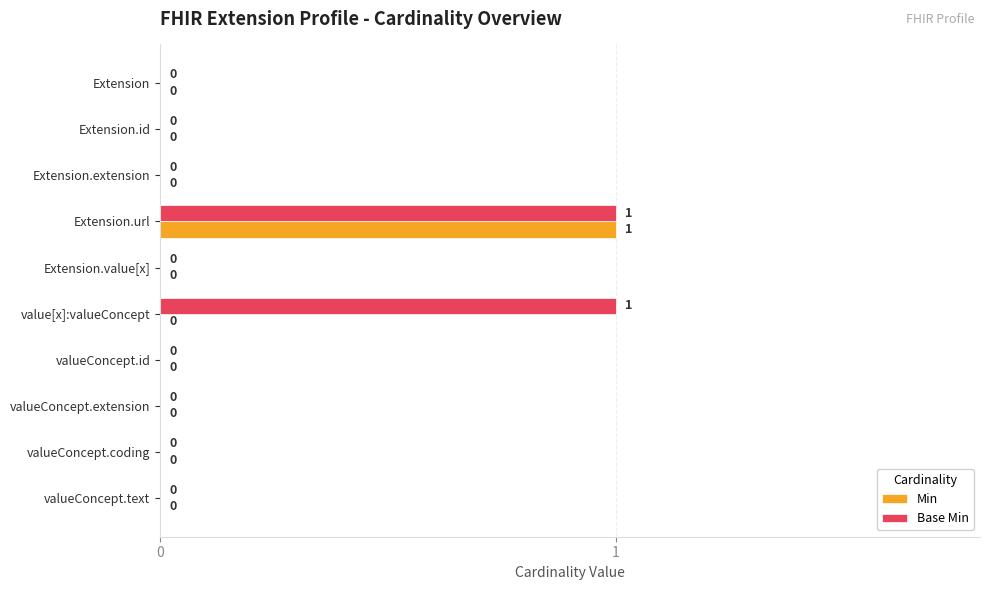

Which series changed the most between Extension.extension and value[x]:valueConcept?

Base Min